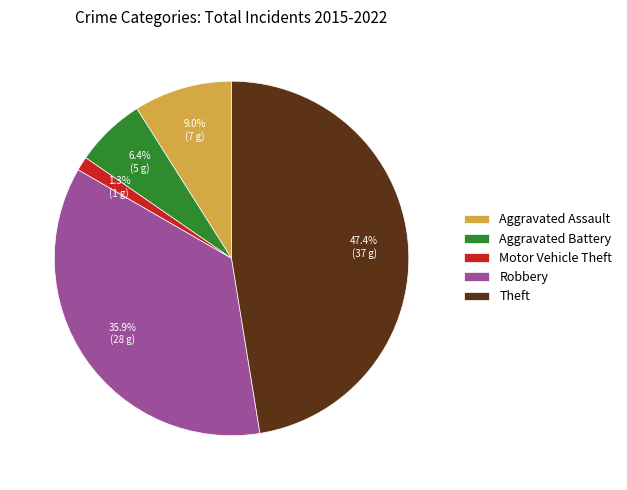

How much of the chart is everything except Robbery?

64.1%